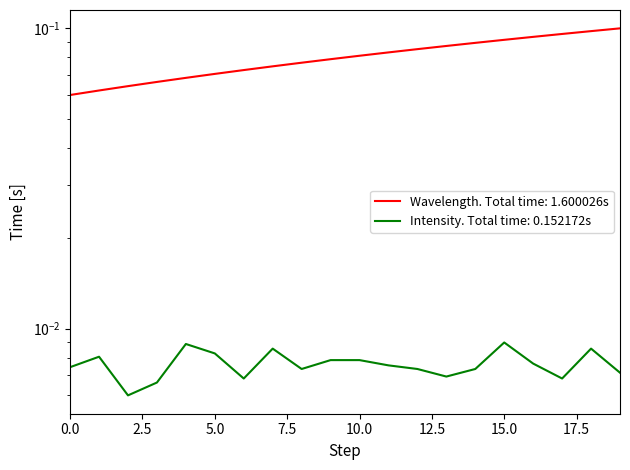

What is the greatest value displayed?

0.1